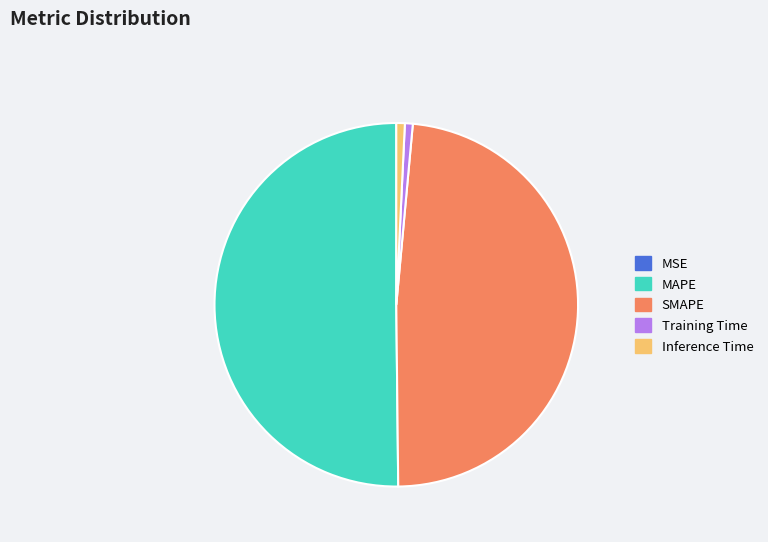

Which has a higher value, SMAPE or Training Time?

SMAPE